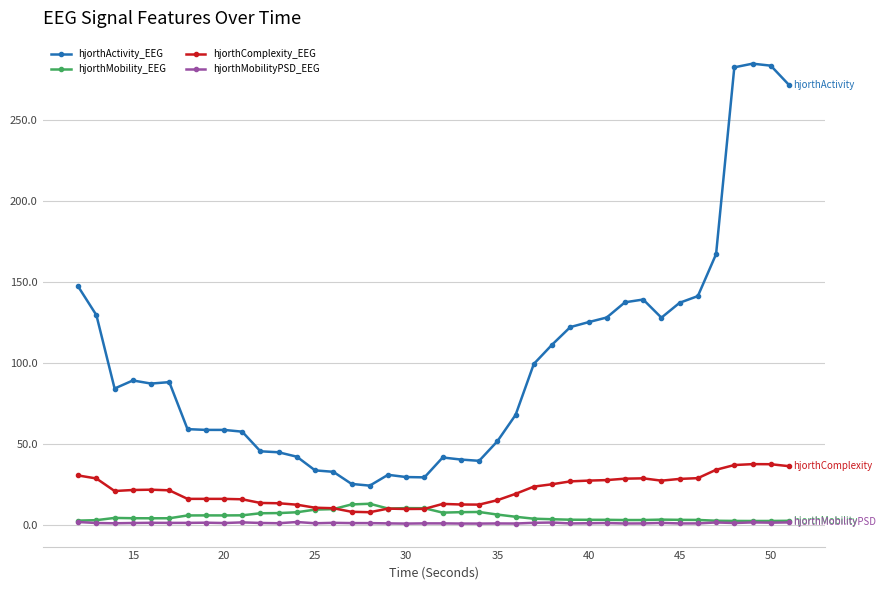

Which series has the widest spread of values?

hjorthActivity_EEG